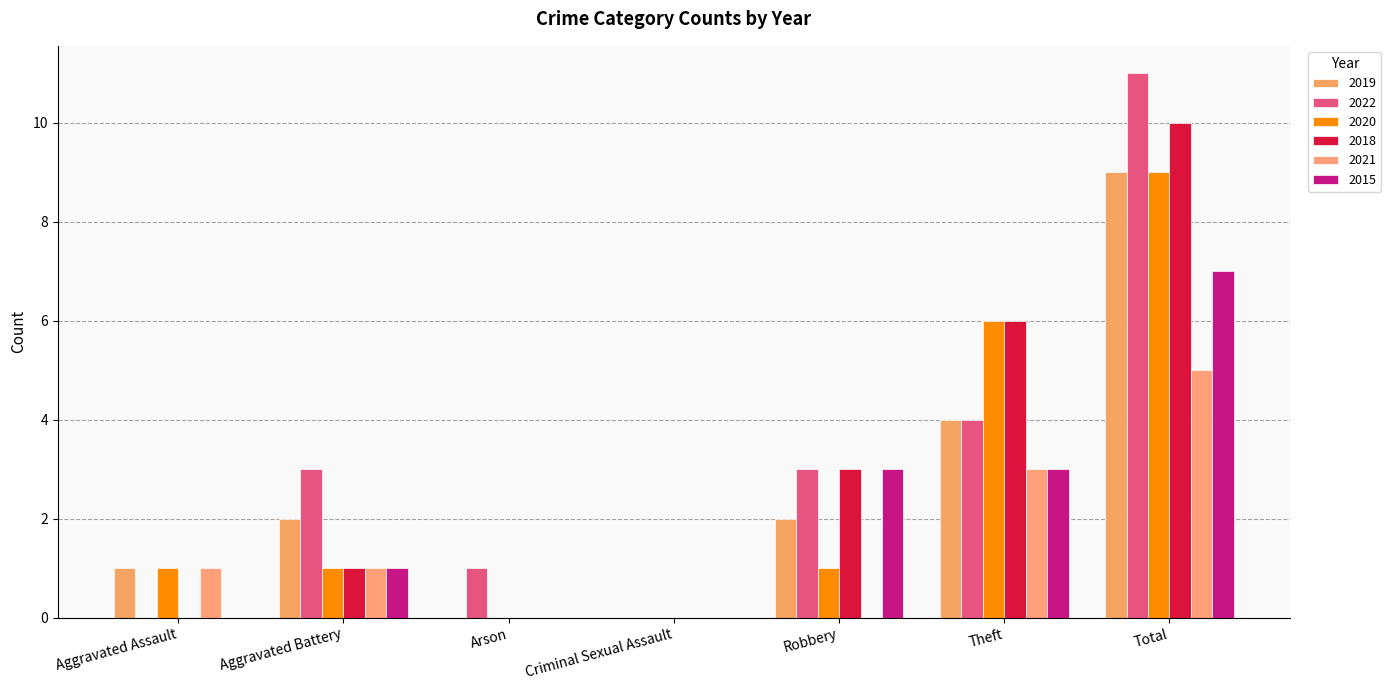

Is it true that 2018 equals 1 at Robbery?

False